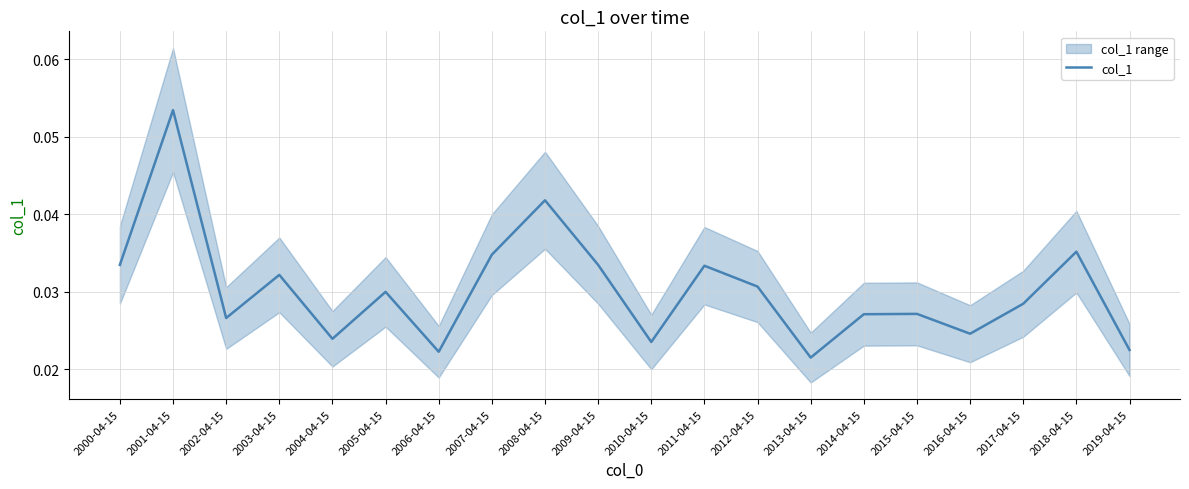

How many data points does each series have?

20